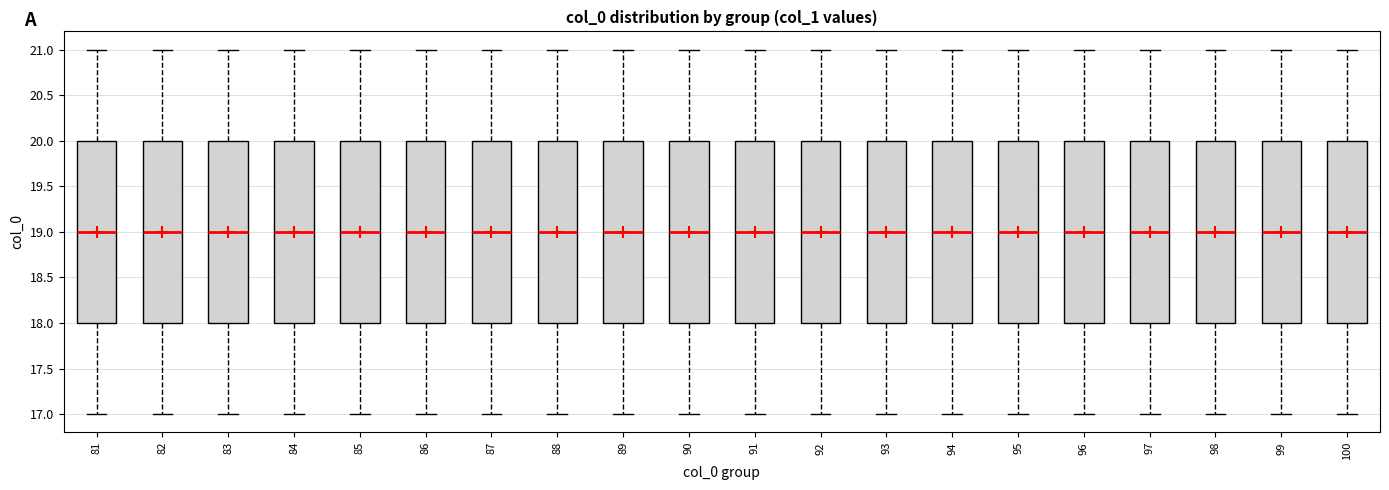

Where does the lower whisker of the box at x = 99 end on the y-axis? The values are not printed on the chart, so give them approximately, as read against the axis.

17